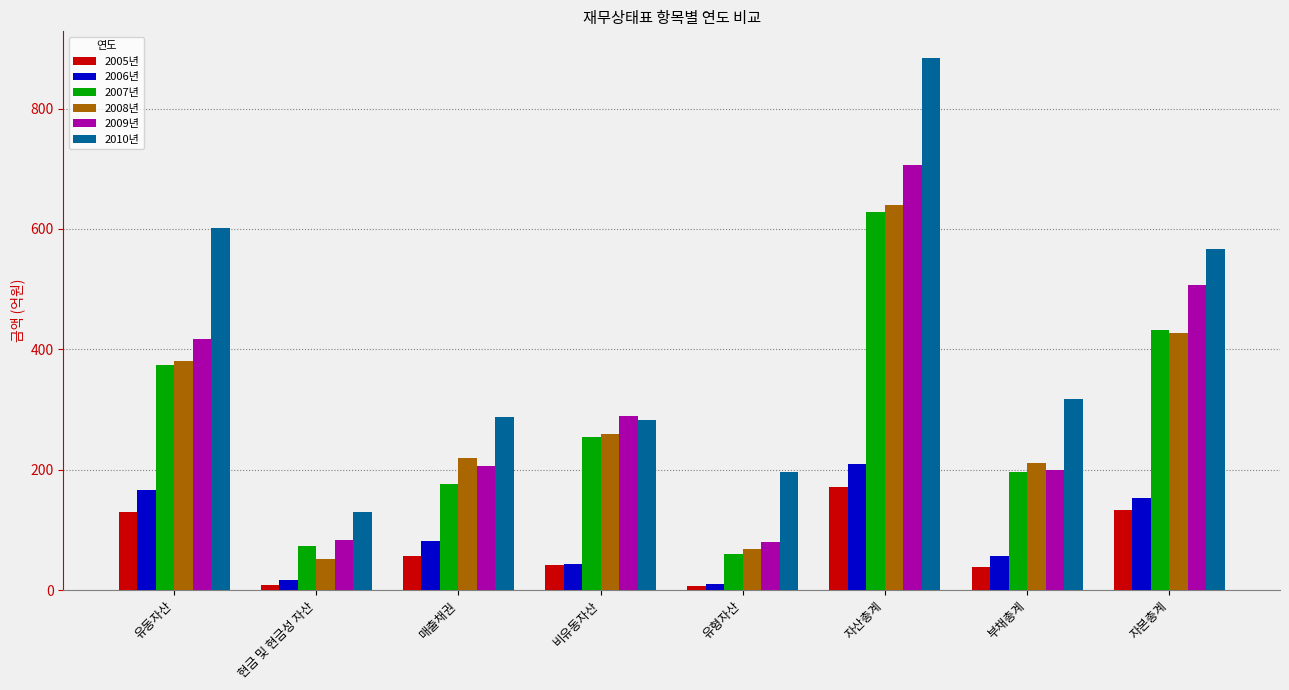

What is the highest value of the 2006년 series?

209.8